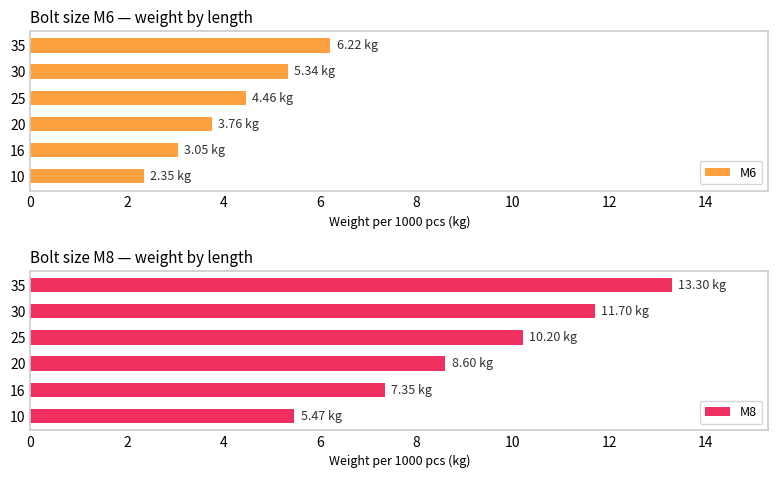

List the labels in order of M6 value, smallest first.

10, 16, 20, 25, 30, 35